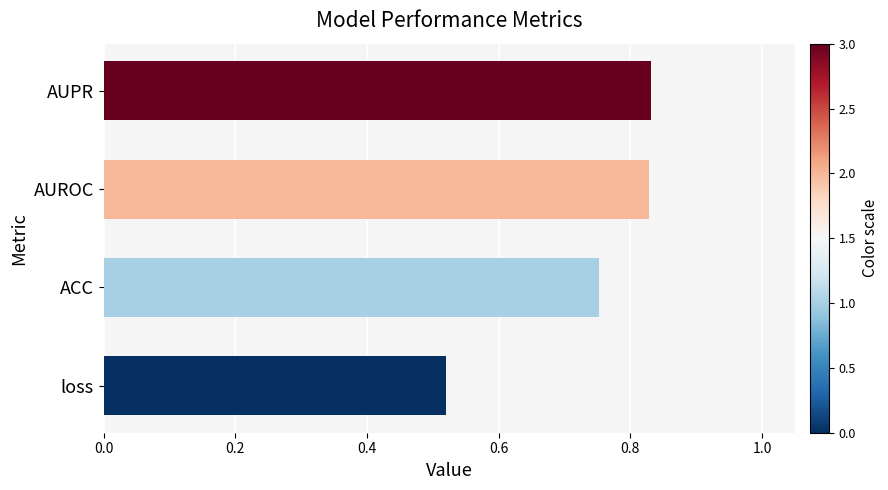

The chart shows a value of 0.8 at loss. True or false?

False